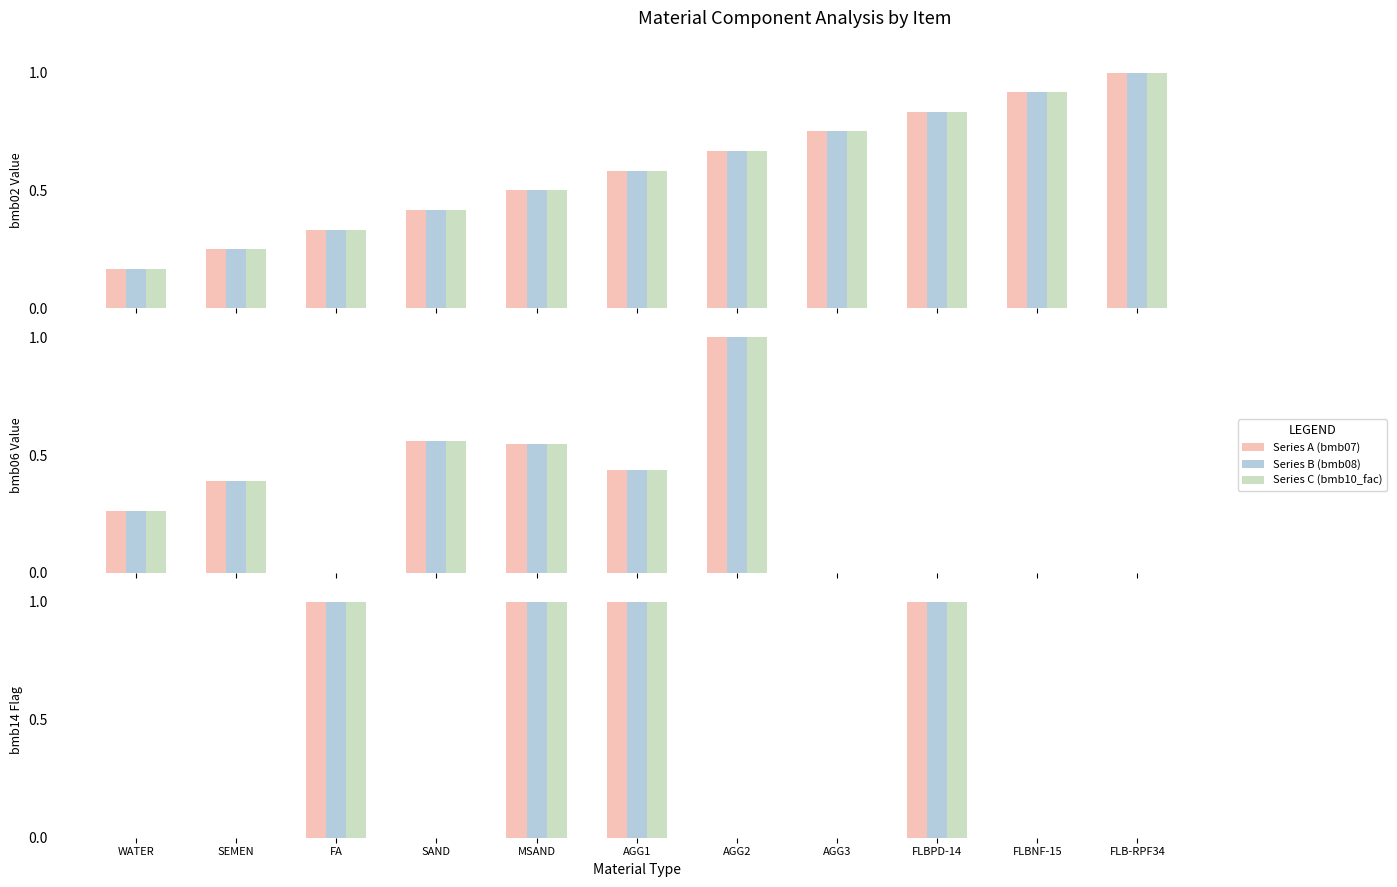

What is the label of the 5th bar from the right?

AGG2